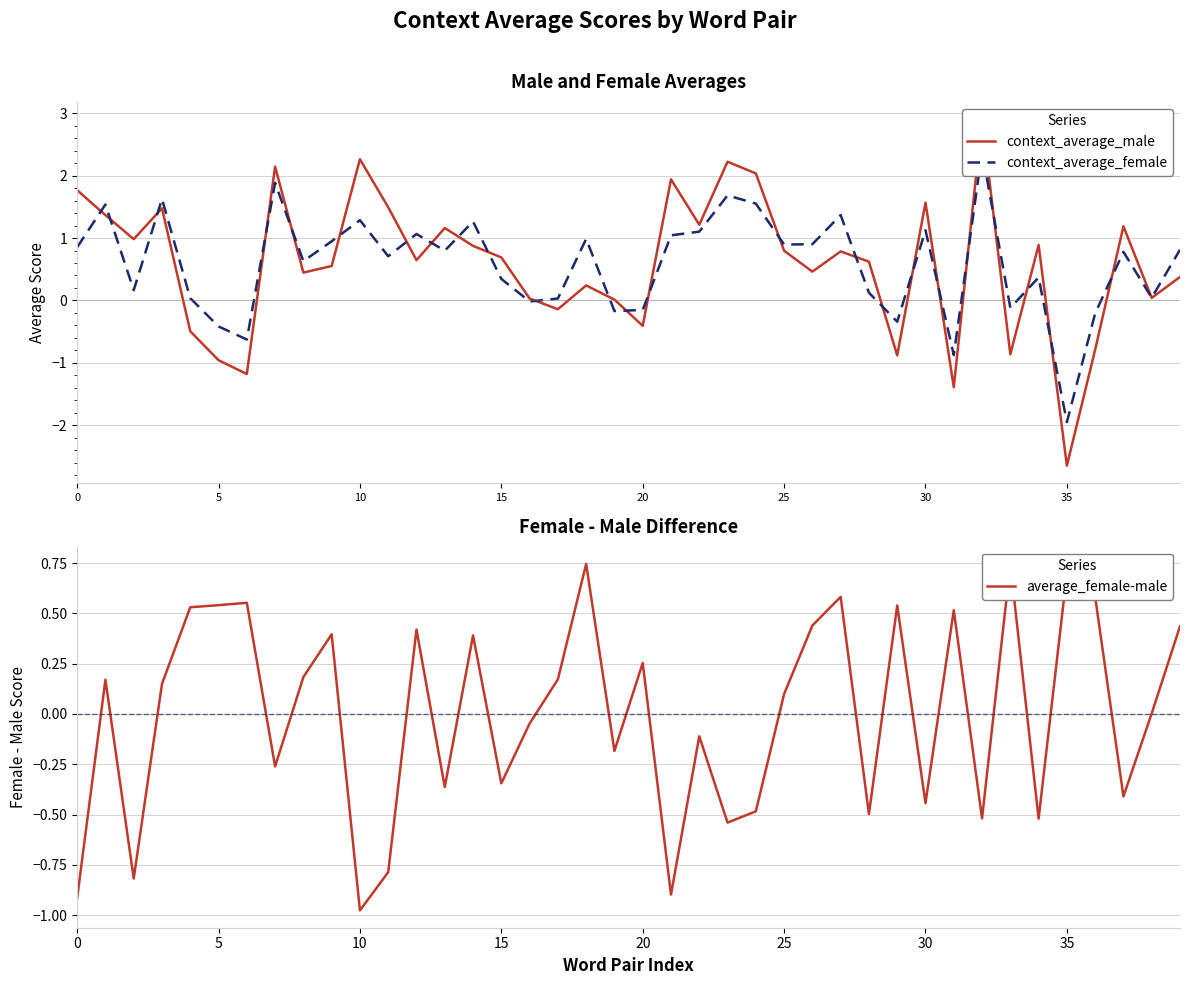

What is the difference between the highest and lowest values at 12?

0.6